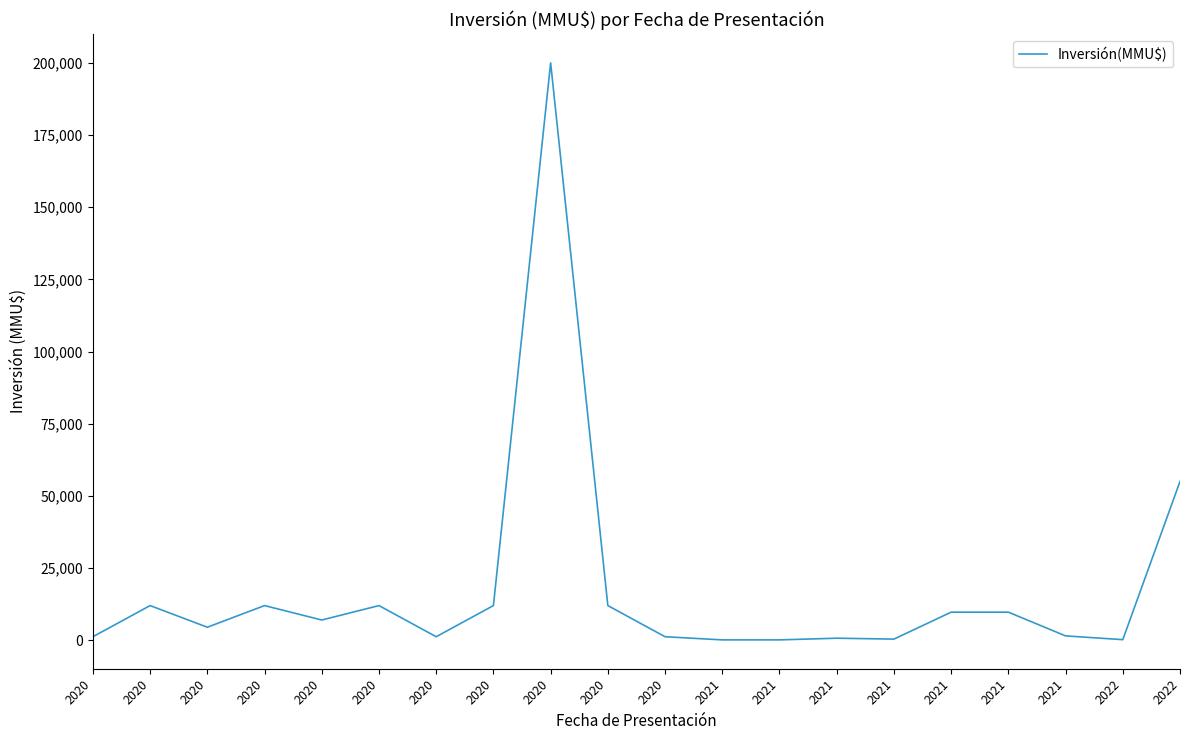

Reading left to right, extract all data points from this chart.

1211	12000	4500	12000	7000	12000	1211	12000	200000	12000	1211	120	120	700	386	9720	9720	1500	200	55000